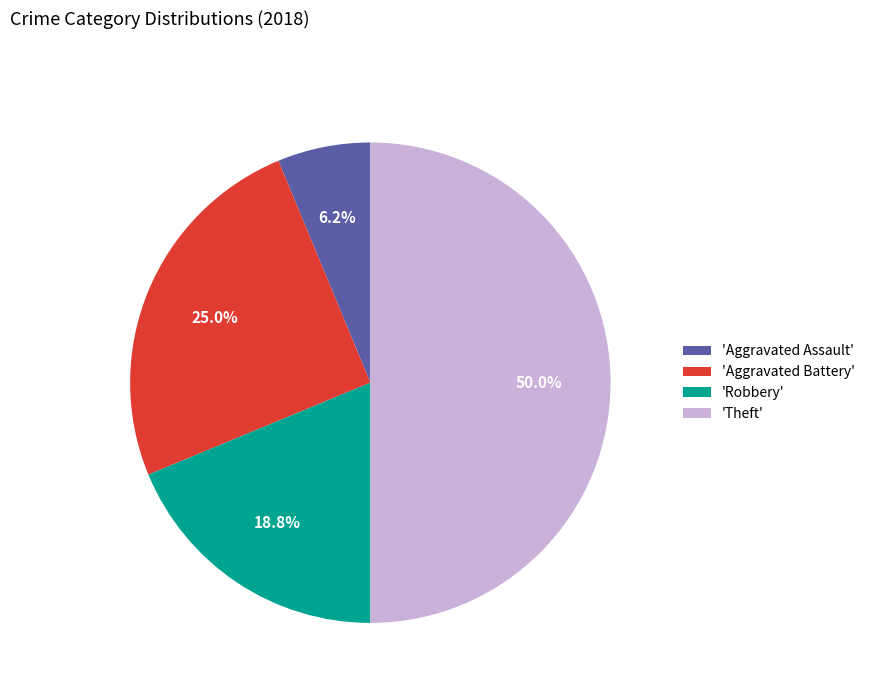

Combined, do 'Robbery' and 'Aggravated Assault' account for over 50%?

No